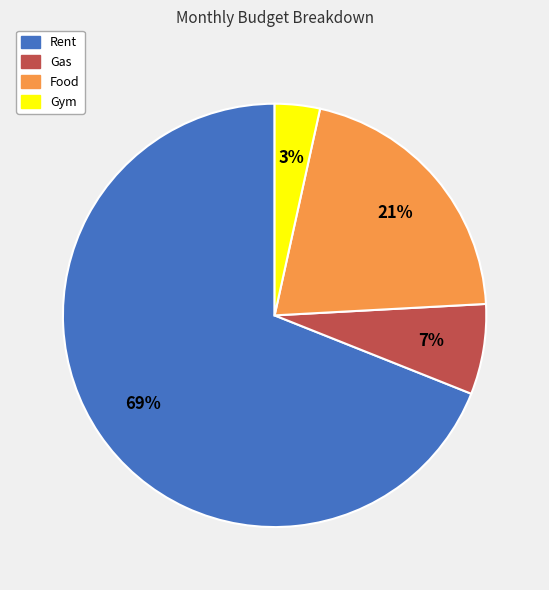

Is the sum of Rent and Gas greater than half?

Yes